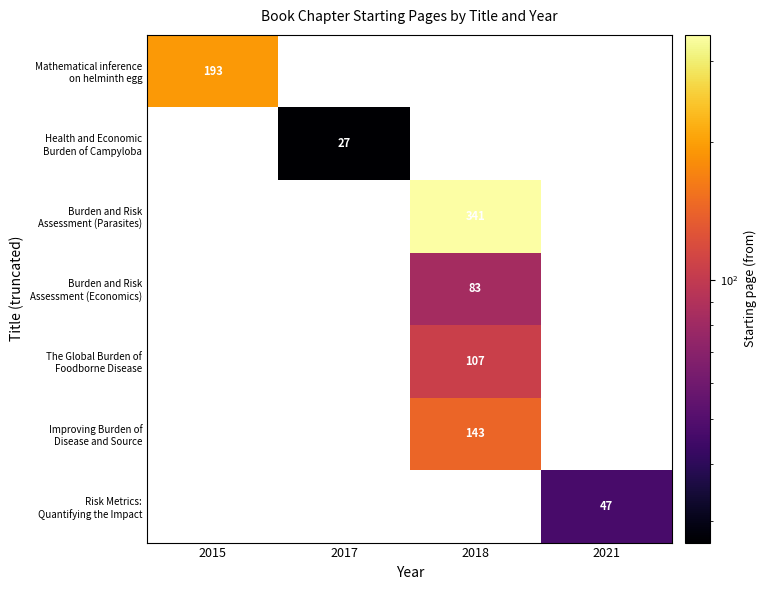

What is the minimum value shown in the chart?

27.0